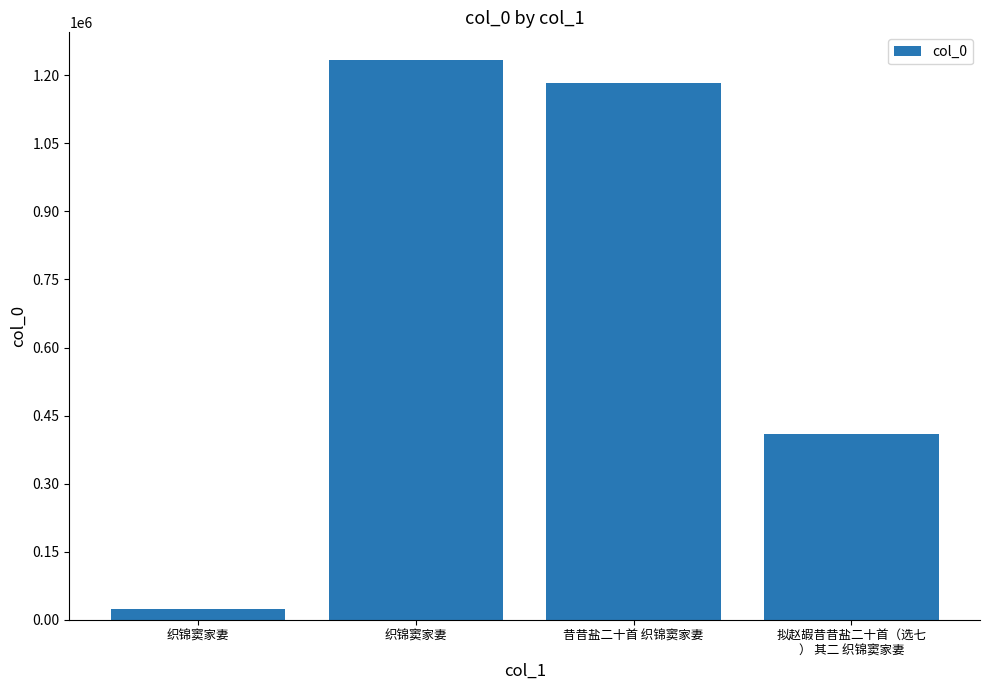

Approximately how many times larger is the value at 织锦窦家妻 compared to 拟赵嘏昔昔盐二十首（选七
） 其二 织锦窦家妻?

0.1